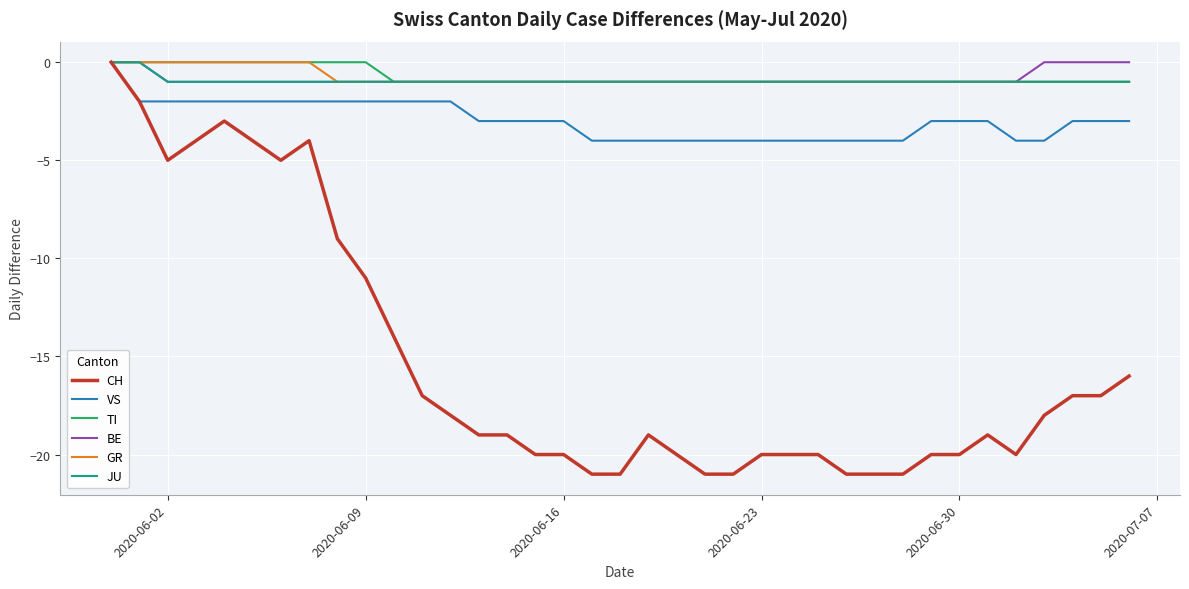

What is the minimum value for VS?

-4